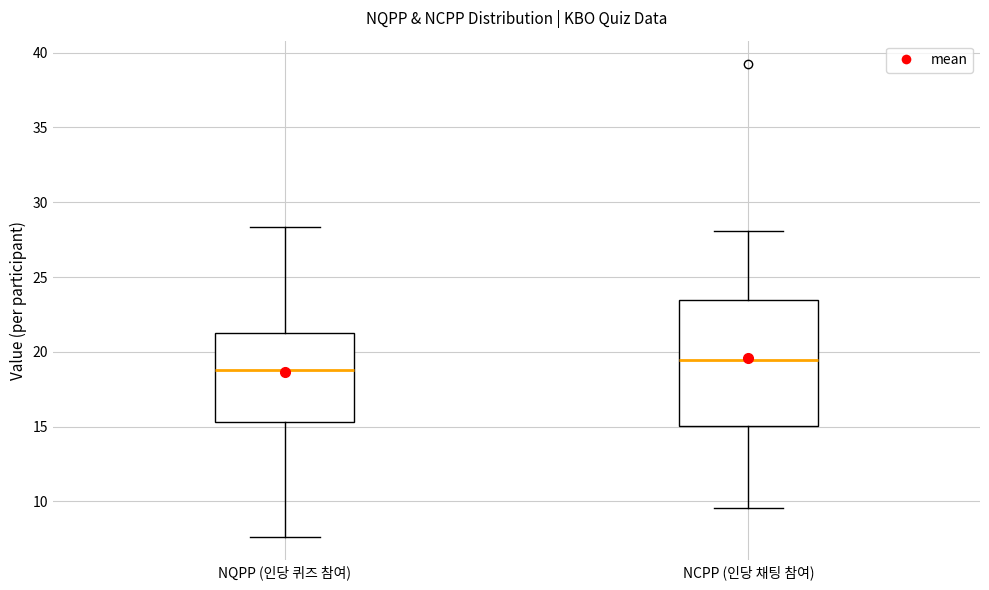

Reading left to right, read every box against the y-axis: the position of its median line, the range the box covers, and the ends of its whiskers. The values are not printed on the chart, so give them approximately, as read against the axis.

NQPP (인당 퀴즈 참여): median 19.0, box 15.5 to 21.5, whiskers 7.5 to 28.5
NCPP (인당 채팅 참여): median 19.5, box 15.0 to 23.5, whiskers 9.5 to 28.0